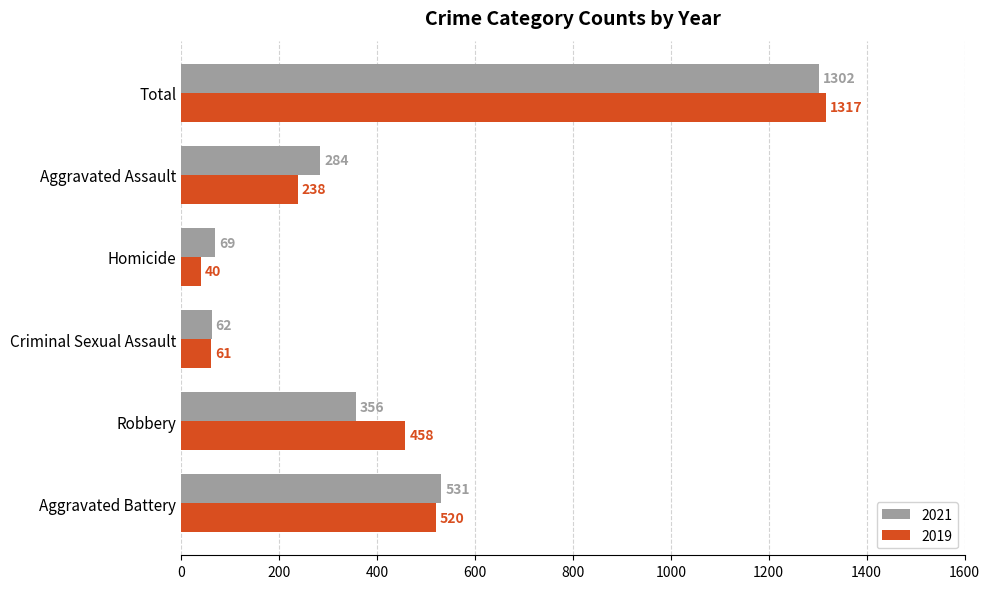

At how many categories does at least one series exceed 1053?

1